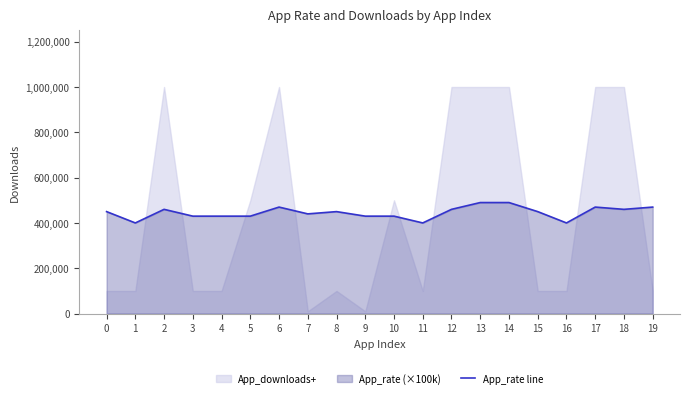

The value at 16 is 157854.3. True or false?

False